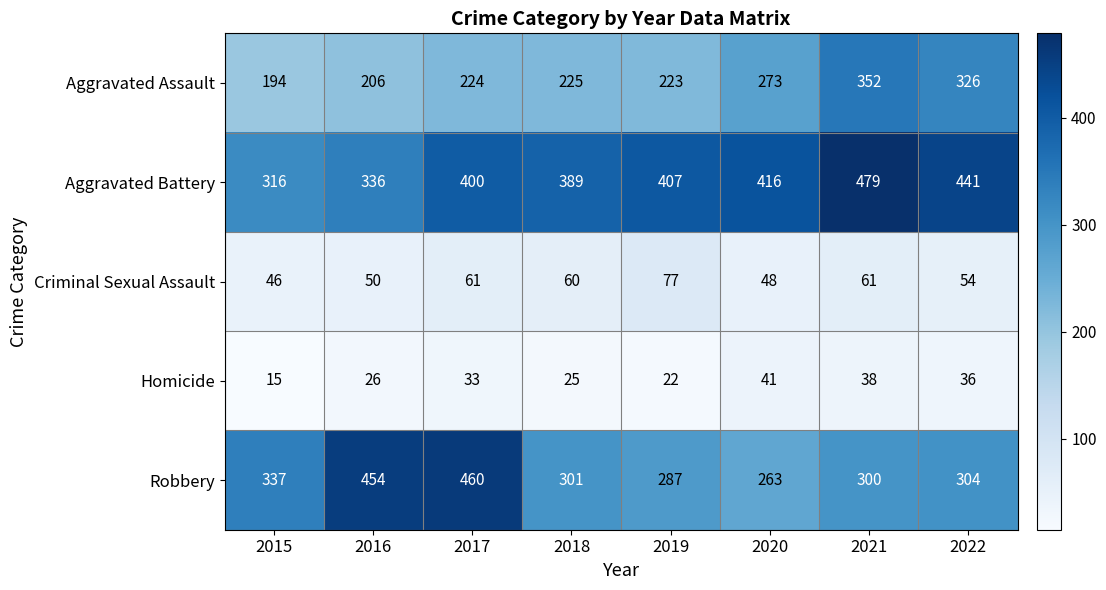

What is the minimum value shown in the chart?

15